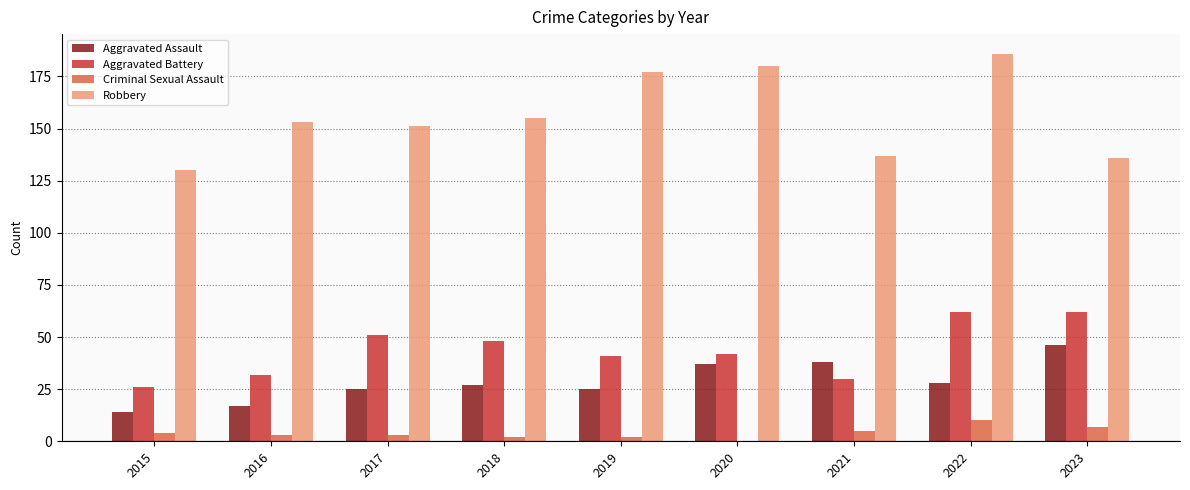

Which label corresponds to the largest value in the chart?

2022